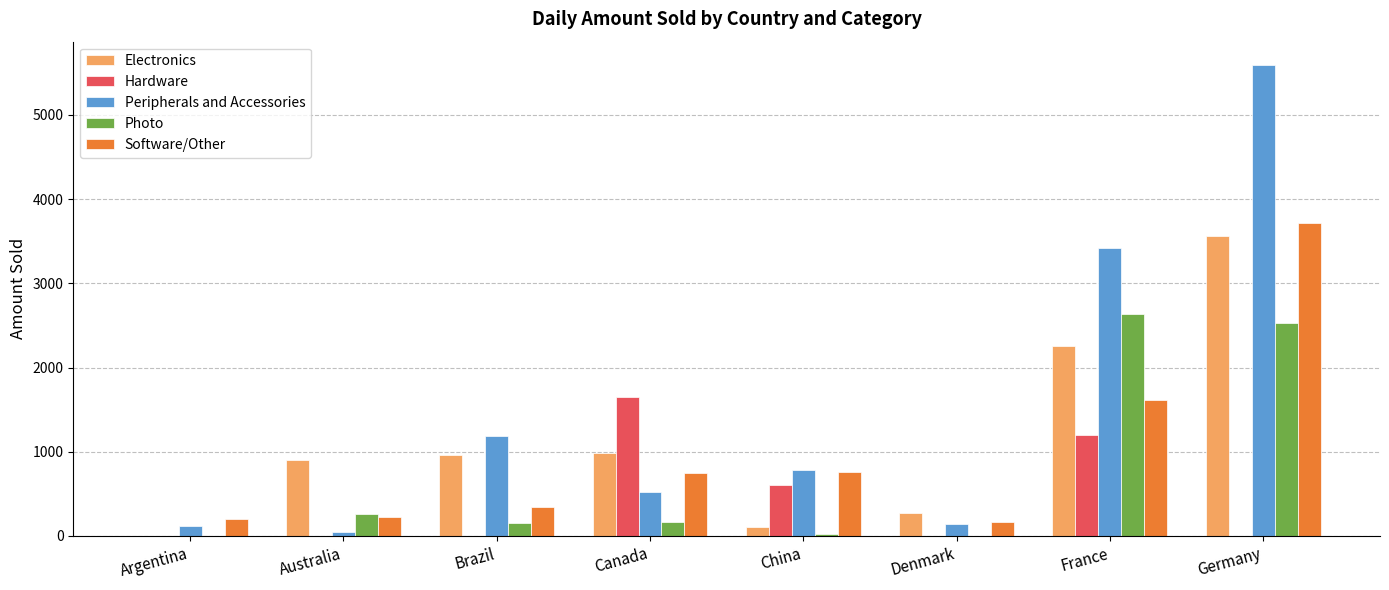

Does the chart contain stacked bars?

No